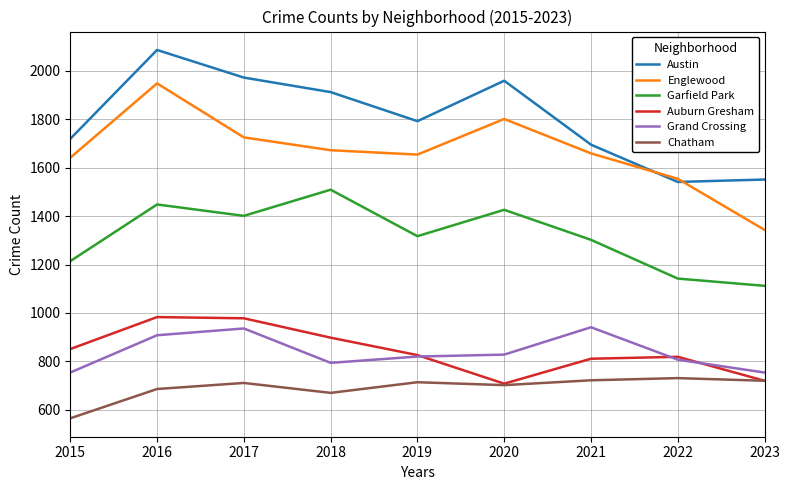

What is the maximum value for Auburn Gresham?

983